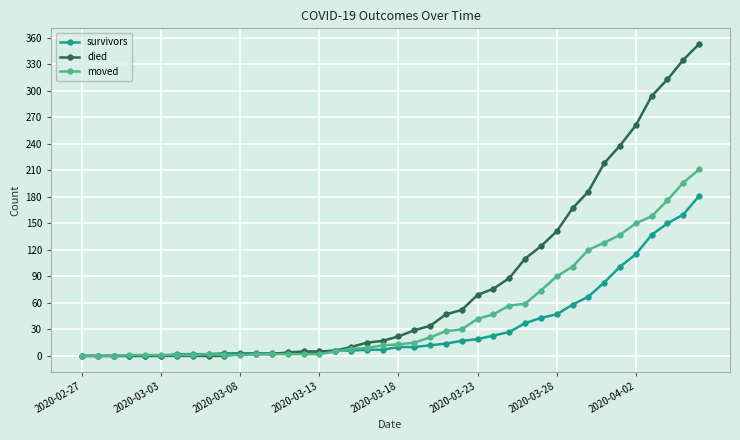

Which series has the largest range (max minus min)?

died